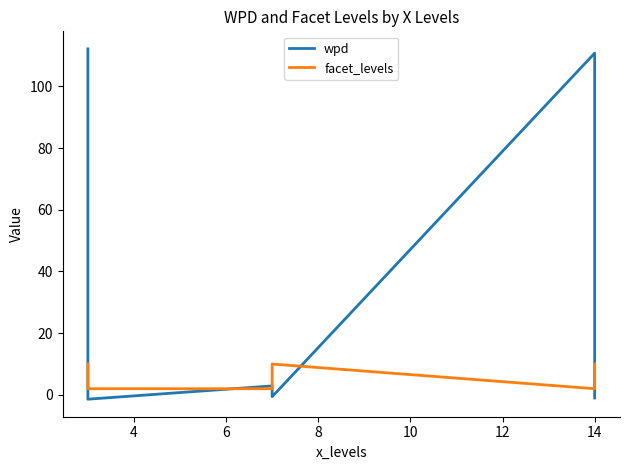

Reading left to right, list all the values displayed in this chart.

wpd: 112.2	-0.5	-1.4	2.9	1.6	-0.6	110.8	-0.2	-1.0
facet_levels: 10.0	9.0	2.0	2.0	9.0	10.0	2.0	9.0	10.0